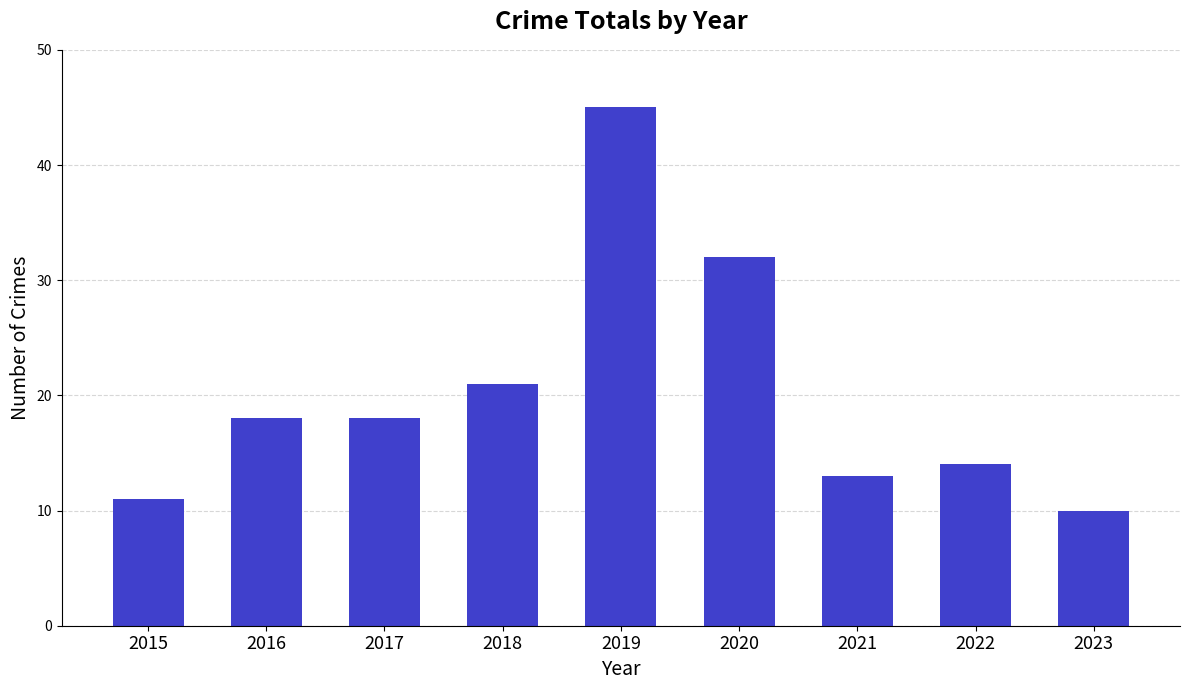

What is the sum of all values?

182